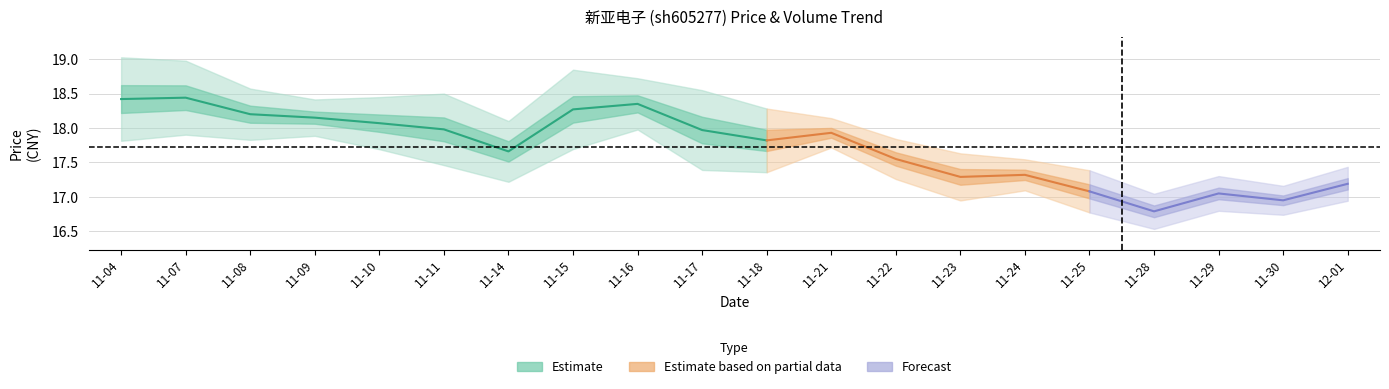

Is it true that t_change equals 0.2 at 2022-11-22?

False